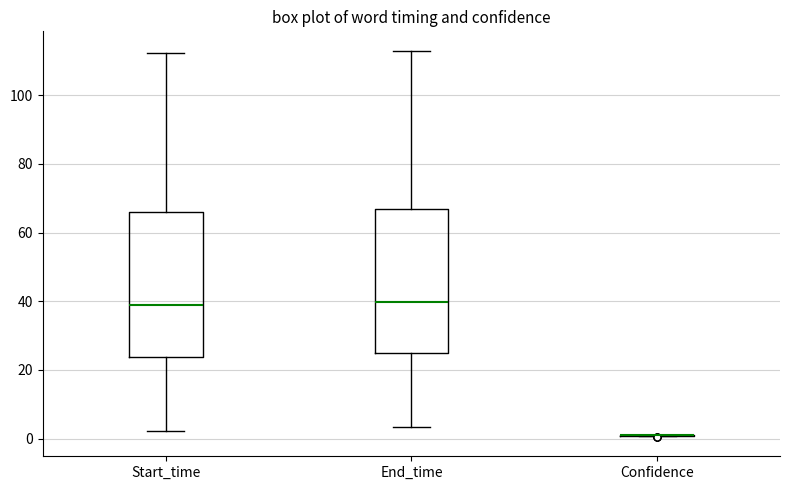

Reading left to right, read every box against the y-axis: the position of its median line, the range the box covers, and the ends of its whiskers. The values are not printed on the chart, so give them approximately, as read against the axis.

Start_time: median 38, box 24 to 66, whiskers 2 to 112
End_time: median 40, box 24 to 68, whiskers 4 to 114
Confidence: box collapsed to a line at 0, whiskers 0 to 0